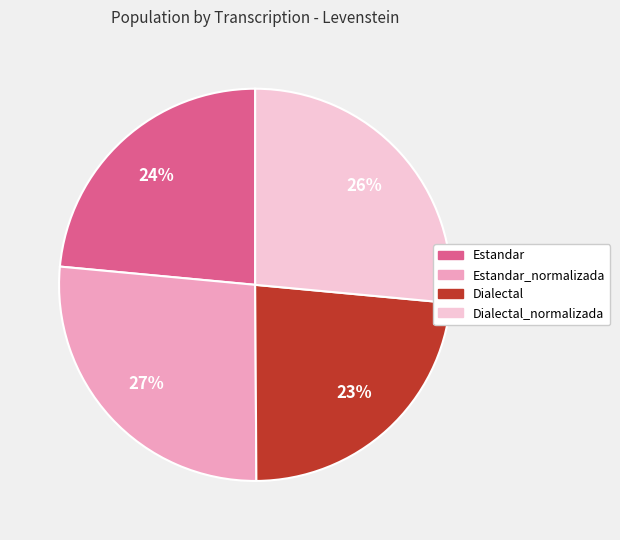

To the nearest percent, what is the average slice percentage?

25%